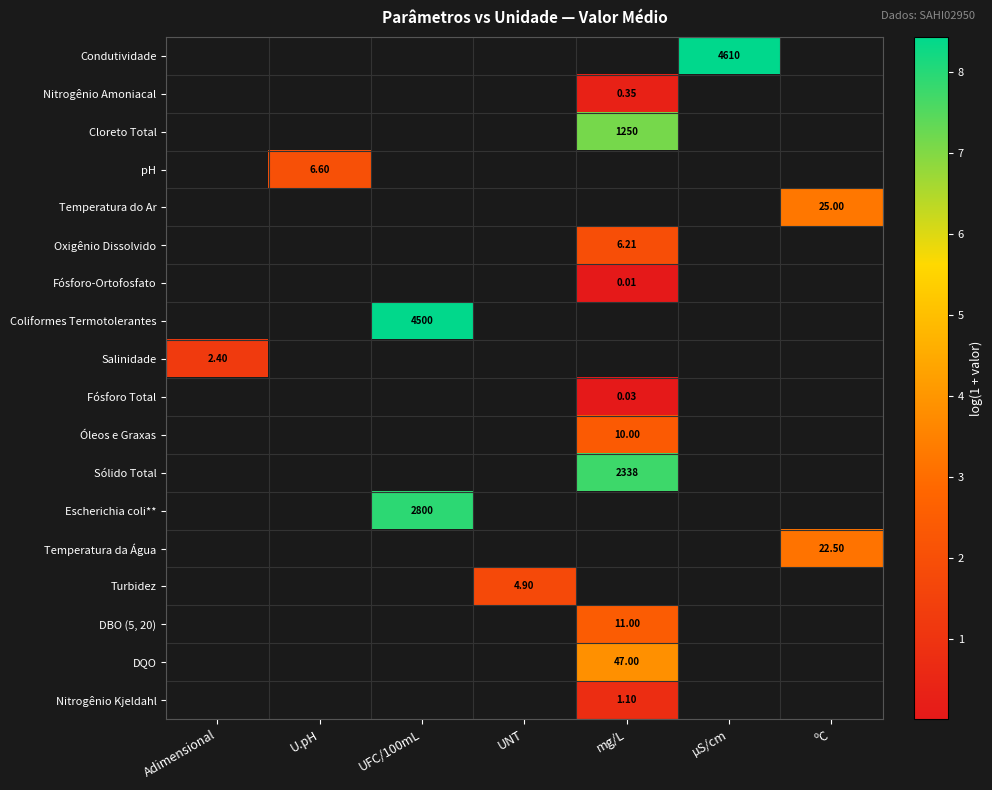

What is the minimum value for row_8?

1.2